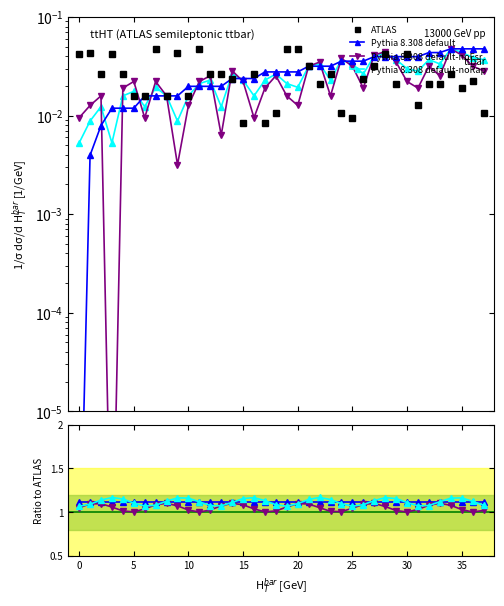

True or false: Id Fin has more than 1 points higher than both neighbors.

True